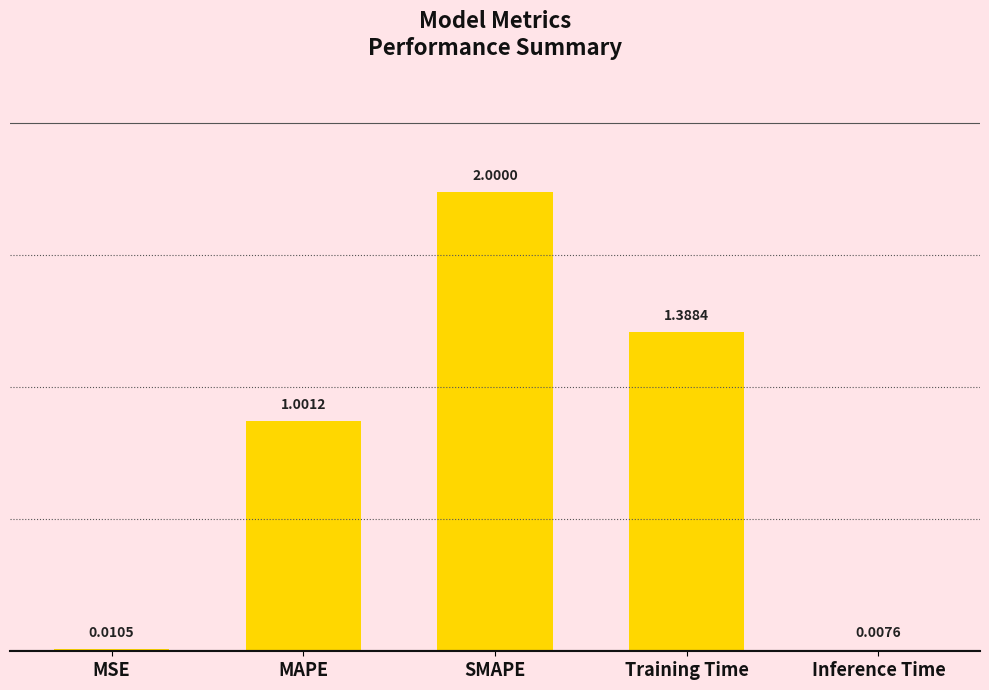

Count the number of values greater than 1.

3